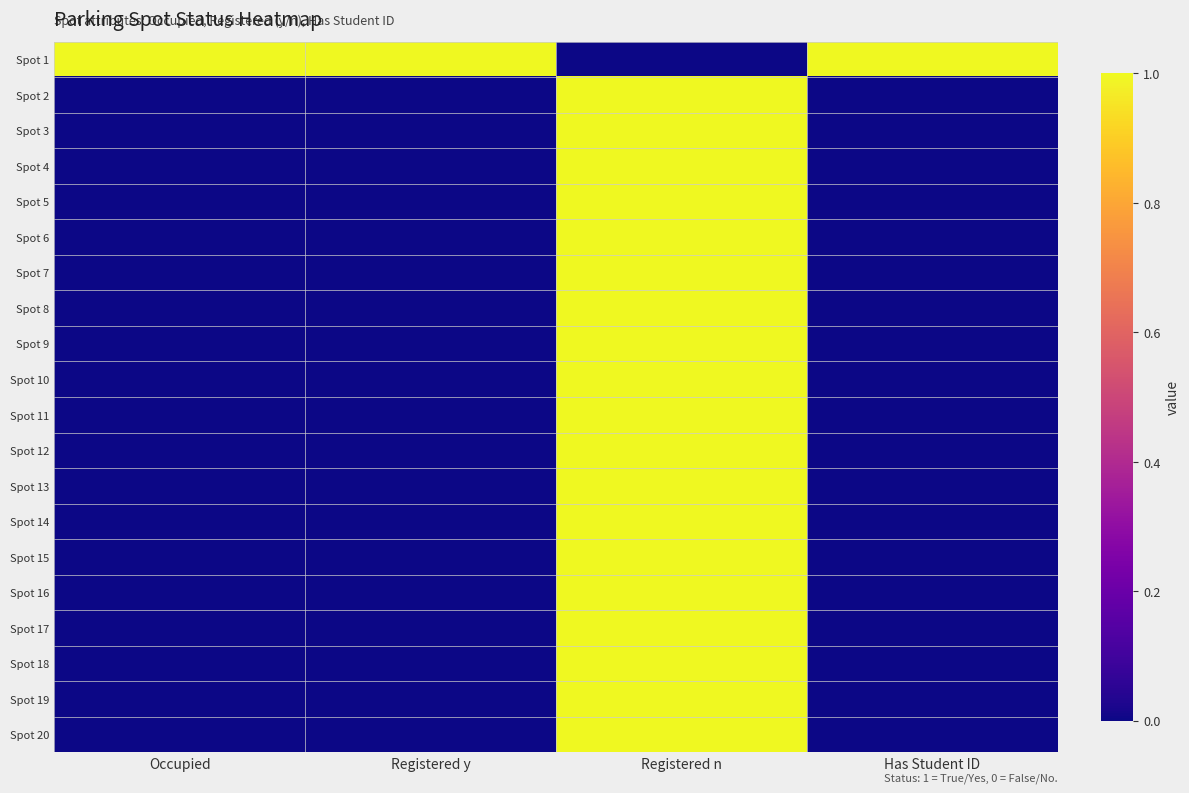

Rank the series by their maximum value, from lowest to highest.

Spot 1, Spot 2, Spot 3, Spot 4, Spot 5, Spot 6, Spot 7, Spot 8, Spot 9, Spot 10, Spot 11, Spot 12, Spot 13, Spot 14, Spot 15, Spot 16, Spot 17, Spot 18, Spot 19, Spot 20